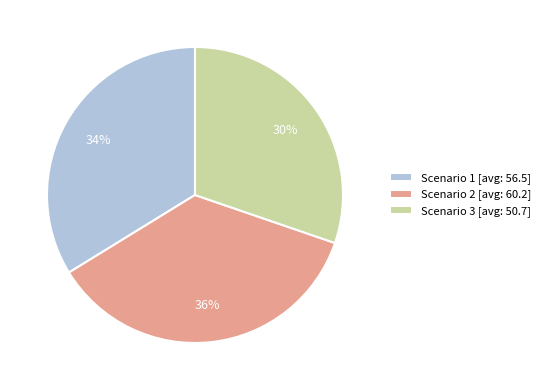

What is the smallest slice in the pie chart?

Scenario 3